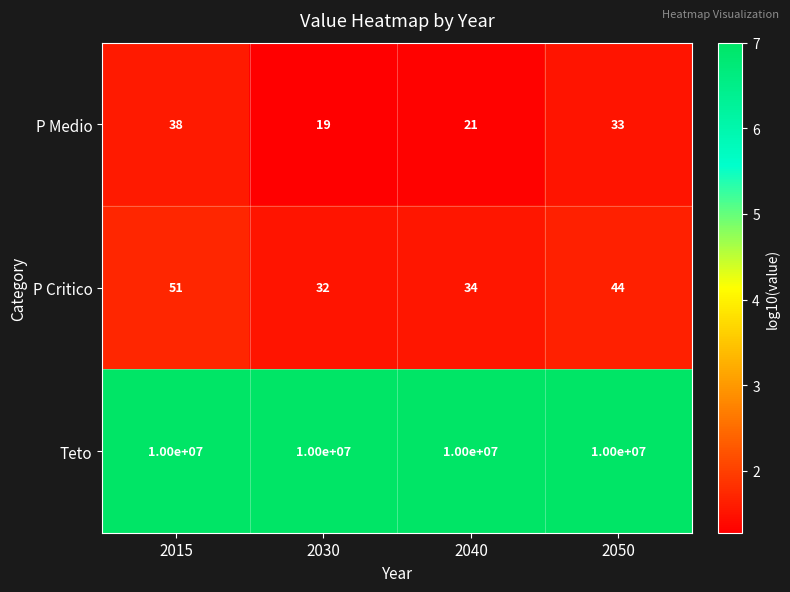

What is the sum of all Teto values?

40000000